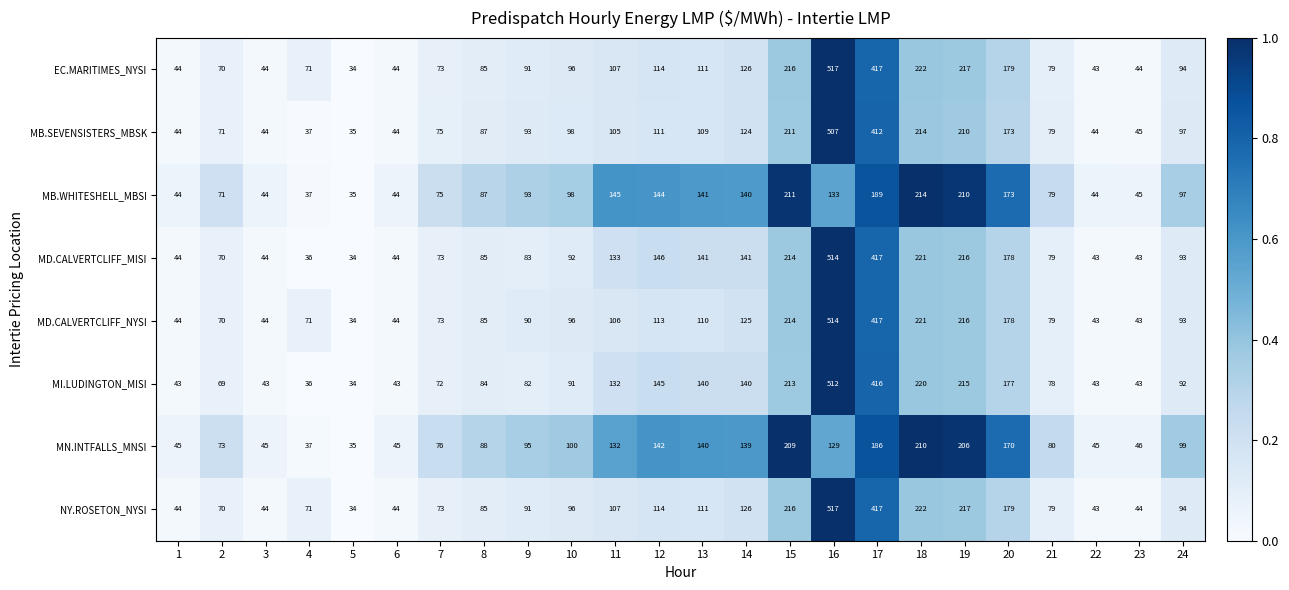

Which series has the largest total across all categories?

MD.CALVERTCLIFF_MISI